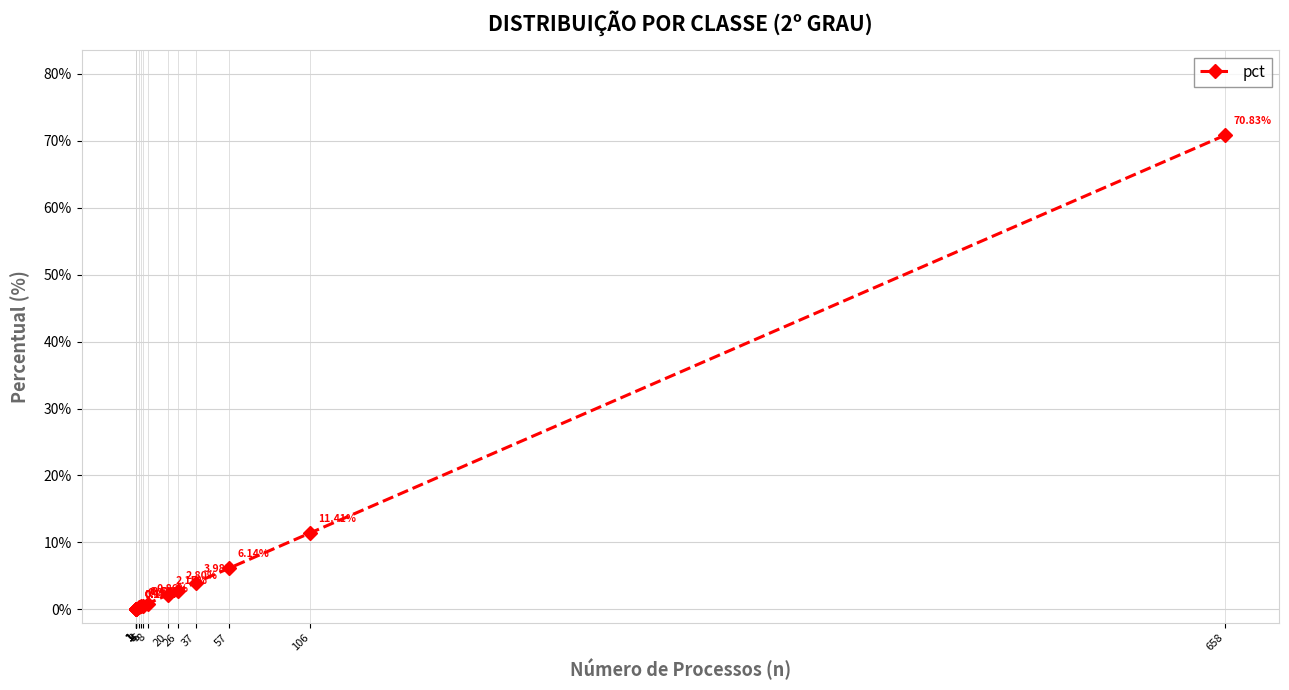

Rank the categories by value from lowest to highest.

1, 1, 1, 1, 1, 3, 4, 5, 8, 20, 26, 37, 57, 106, 658